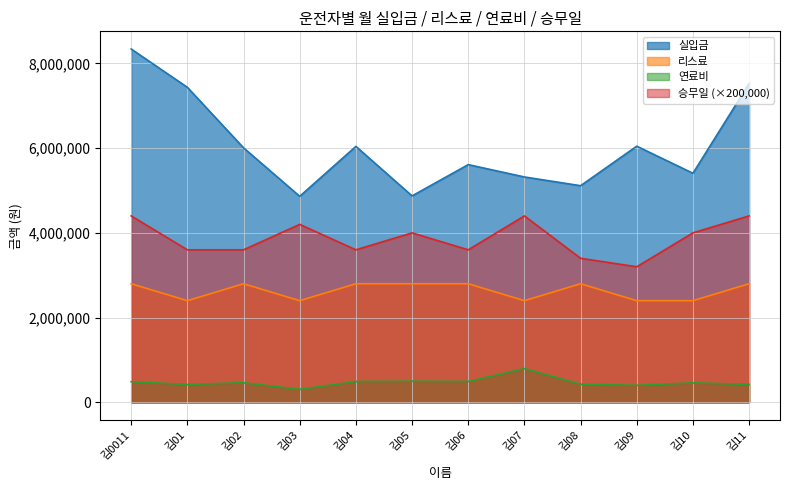

How many interior local peaks does the 승무일 series have?

3